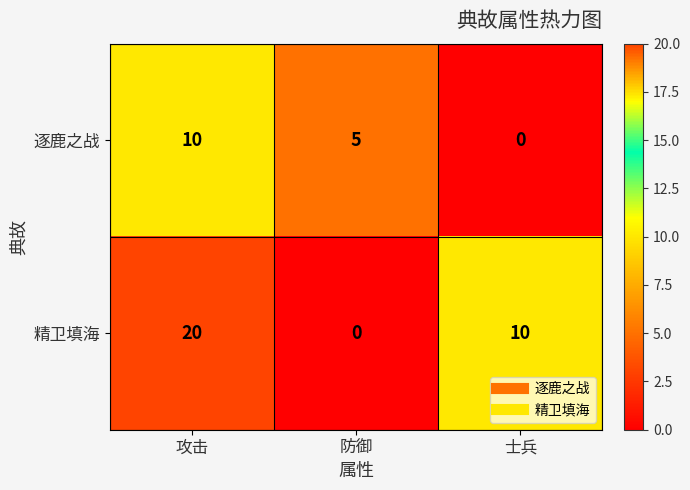

How many positive values does the 精卫填海 series have?

2